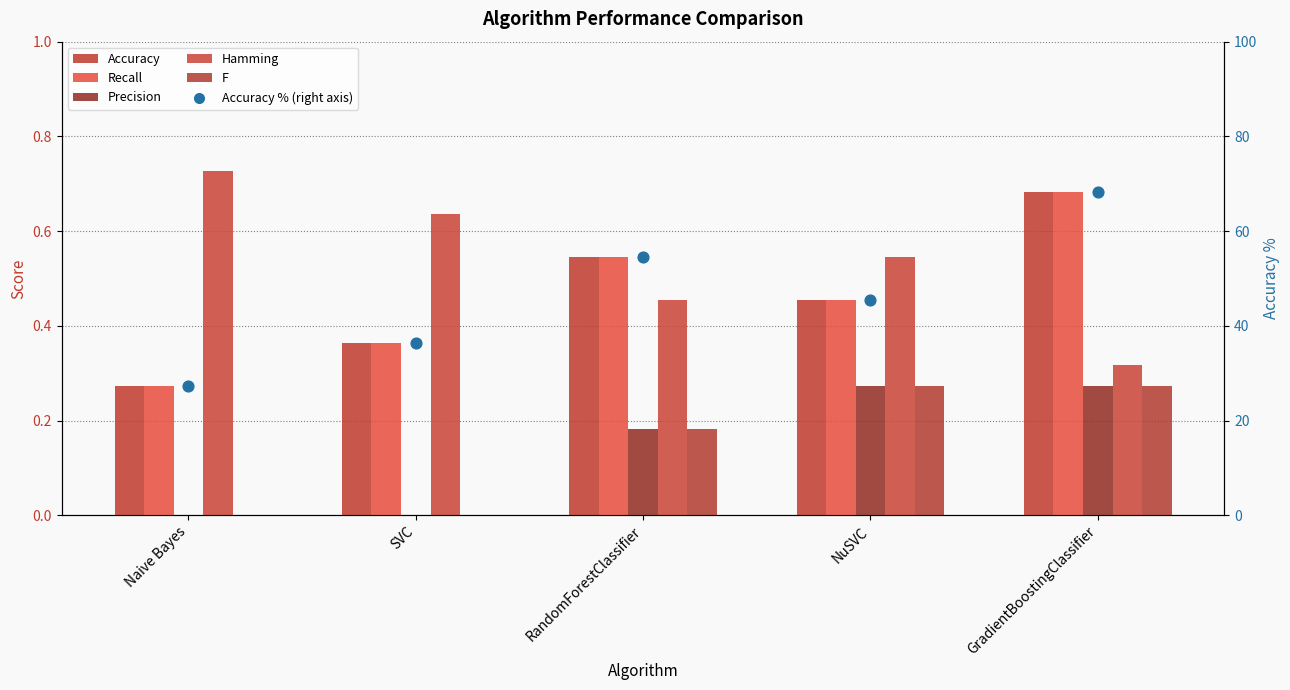

Which series has the largest total across all categories?

Accuracy % (right axis)